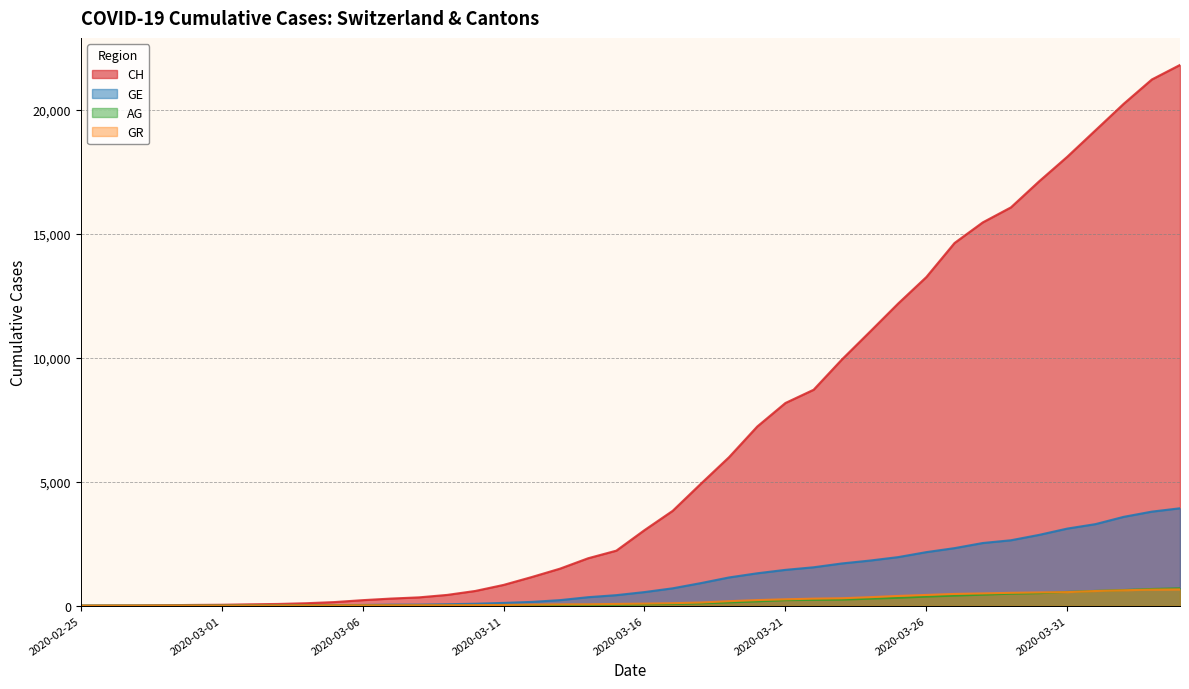

Reading right to left, what are all the values shown in this chart?

CH: 2020-04-04=21804	2020-04-03=21217	2020-04-02=20235	2020-04-01=19168	2020-03-31=18102	2020-03-30=17110	2020-03-29=16060	2020-03-28=15454	2020-03-27=14624	2020-03-26=13251	2020-03-25=12184	2020-03-24=11048	2020-03-23=9923	2020-03-22=8707	2020-03-21=8173	2020-03-20=7224	2020-03-19=5989	2020-03-18=4917	2020-03-17=3825	2020-03-16=3047	2020-03-15=2219	2020-03-14=1913	2020-03-13=1493	2020-03-12=1156	2020-03-11=838	2020-03-10=595	2020-03-09=435	2020-03-08=336	2020-03-07=287	2020-03-06=223	2020-03-05=146	2020-03-04=100	2020-03-03=70	2020-03-02=56	2020-03-01=38	2020-02-29=31	2020-02-28=19	2020-02-27=9	2020-02-26=5	2020-02-25=0
GE: 2020-04-04=3928	2020-04-03=3793	2020-04-02=3582	2020-04-01=3289	2020-03-31=3109	2020-03-30=2855	2020-03-29=2638	2020-03-28=2527	2020-03-27=2321	2020-03-26=2160	2020-03-25=1959	2020-03-24=1820	2020-03-23=1703	2020-03-22=1549	2020-03-21=1445	2020-03-20=1307	2020-03-19=1139	2020-03-18=911	2020-03-17=701	2020-03-16=549	2020-03-15=425	2020-03-14=343	2020-03-13=224	2020-03-12=153	2020-03-11=112	2020-03-10=79	2020-03-09=59	2020-03-08=44	2020-03-07=42	2020-03-06=29	2020-03-05=20	2020-03-04=15	2020-03-03=13	2020-03-02=10	2020-03-01=9	2020-02-29=8	2020-02-28=4	2020-02-27=1	2020-02-26=1	2020-02-25=0
AG: 2020-04-04=702	2020-04-03=673	2020-04-02=631	2020-04-01=596	2020-03-31=554	2020-03-30=506	2020-03-29=485	2020-03-28=444	2020-03-27=407	2020-03-26=367	2020-03-25=318	2020-03-24=283	2020-03-23=245	2020-03-22=235	2020-03-21=223	2020-03-20=175	2020-03-19=134	2020-03-18=96	2020-03-17=69	2020-03-16=56	2020-03-15=43	2020-03-14=33	2020-03-13=30	2020-03-12=27	2020-03-11=20	2020-03-10=18	2020-03-09=15	2020-03-08=14	2020-03-07=14	2020-03-06=12	2020-03-05=11	2020-03-04=10	2020-03-03=7	2020-03-02=7	2020-03-01=4	2020-02-29=3	2020-02-28=1	2020-02-27=1	2020-02-26=1	2020-02-25=0
GR: 2020-04-04=657	2020-04-03=649	2020-04-02=622	2020-04-01=592	2020-03-31=547	2020-03-30=535	2020-03-29=519	2020-03-28=495	2020-03-27=474	2020-03-26=433	2020-03-25=393	2020-03-24=343	2020-03-23=300	2020-03-22=284	2020-03-21=258	2020-03-20=226	2020-03-19=182	2020-03-18=128	2020-03-17=101	2020-03-16=84	2020-03-15=71	2020-03-14=56	2020-03-13=53	2020-03-12=43	2020-03-11=31	2020-03-10=22	2020-03-09=18	2020-03-08=18	2020-03-07=17	2020-03-06=16	2020-03-05=14	2020-03-04=12	2020-03-03=9	2020-03-02=9	2020-03-01=6	2020-02-29=6	2020-02-28=6	2020-02-27=2	2020-02-26=2	2020-02-25=0